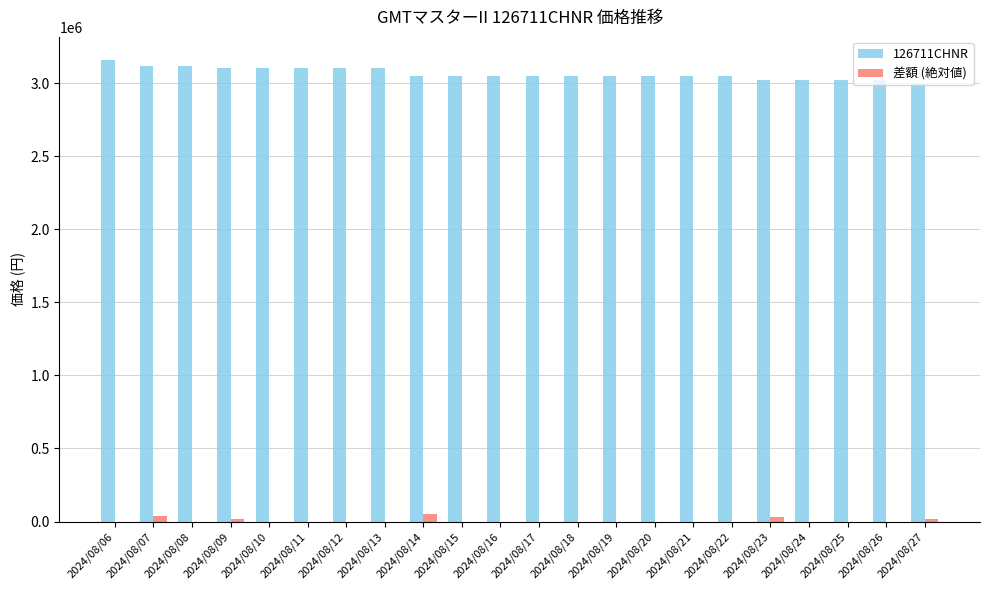

What is the greatest value displayed?

3158000